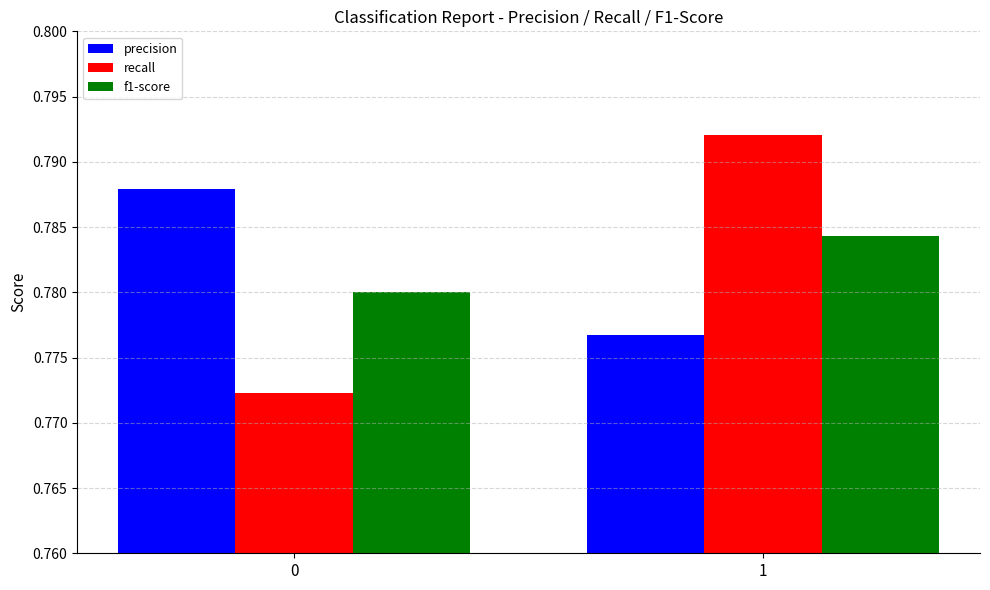

What is the sum of all f1-score values?

1.6